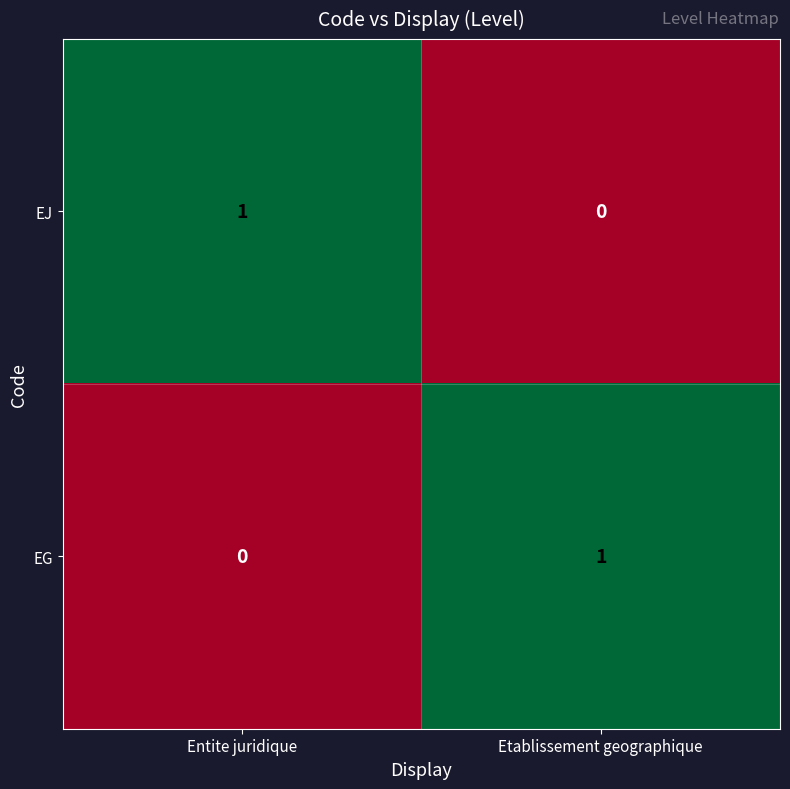

At Etablissement geographique, list the series in order from smallest to largest.

EJ, EG